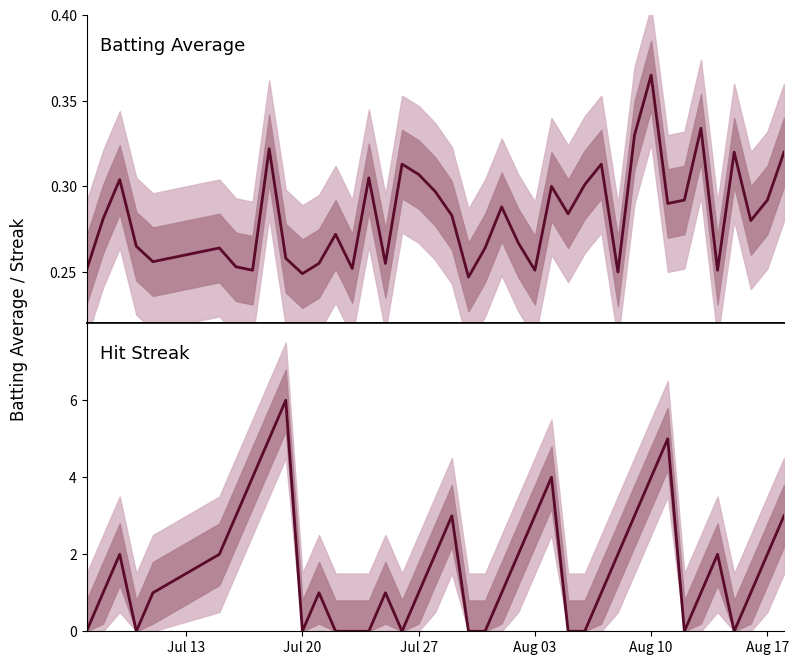

At how many categories does at least one series exceed 1?

18